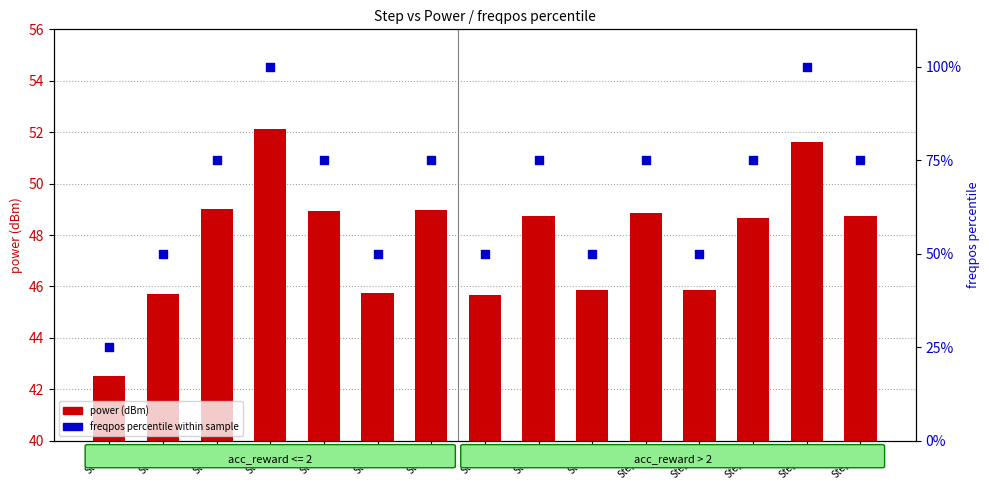

Which series reaches the maximum Y coordinate?

freqpos percentile